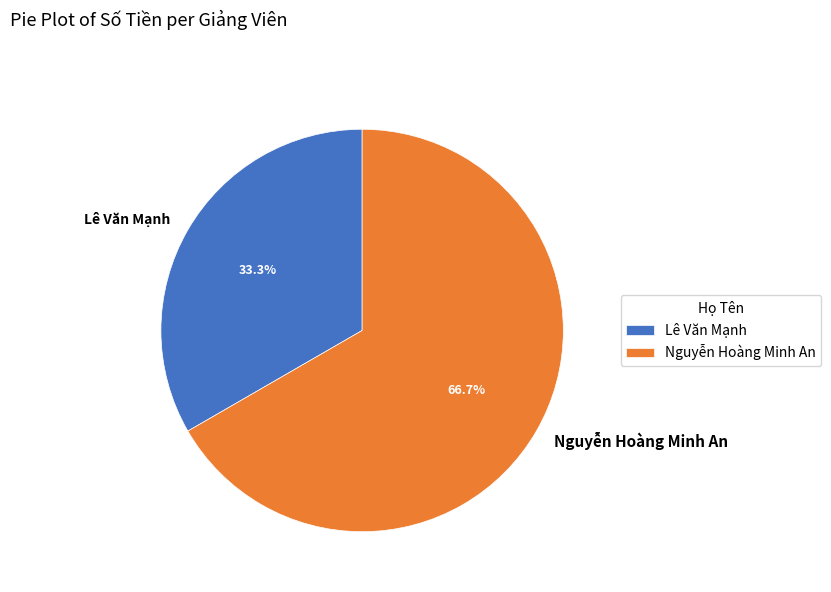

Approximately how many times larger is the value at Nguyễn Hoàng Minh An compared to Lê Văn Mạnh?

2.0